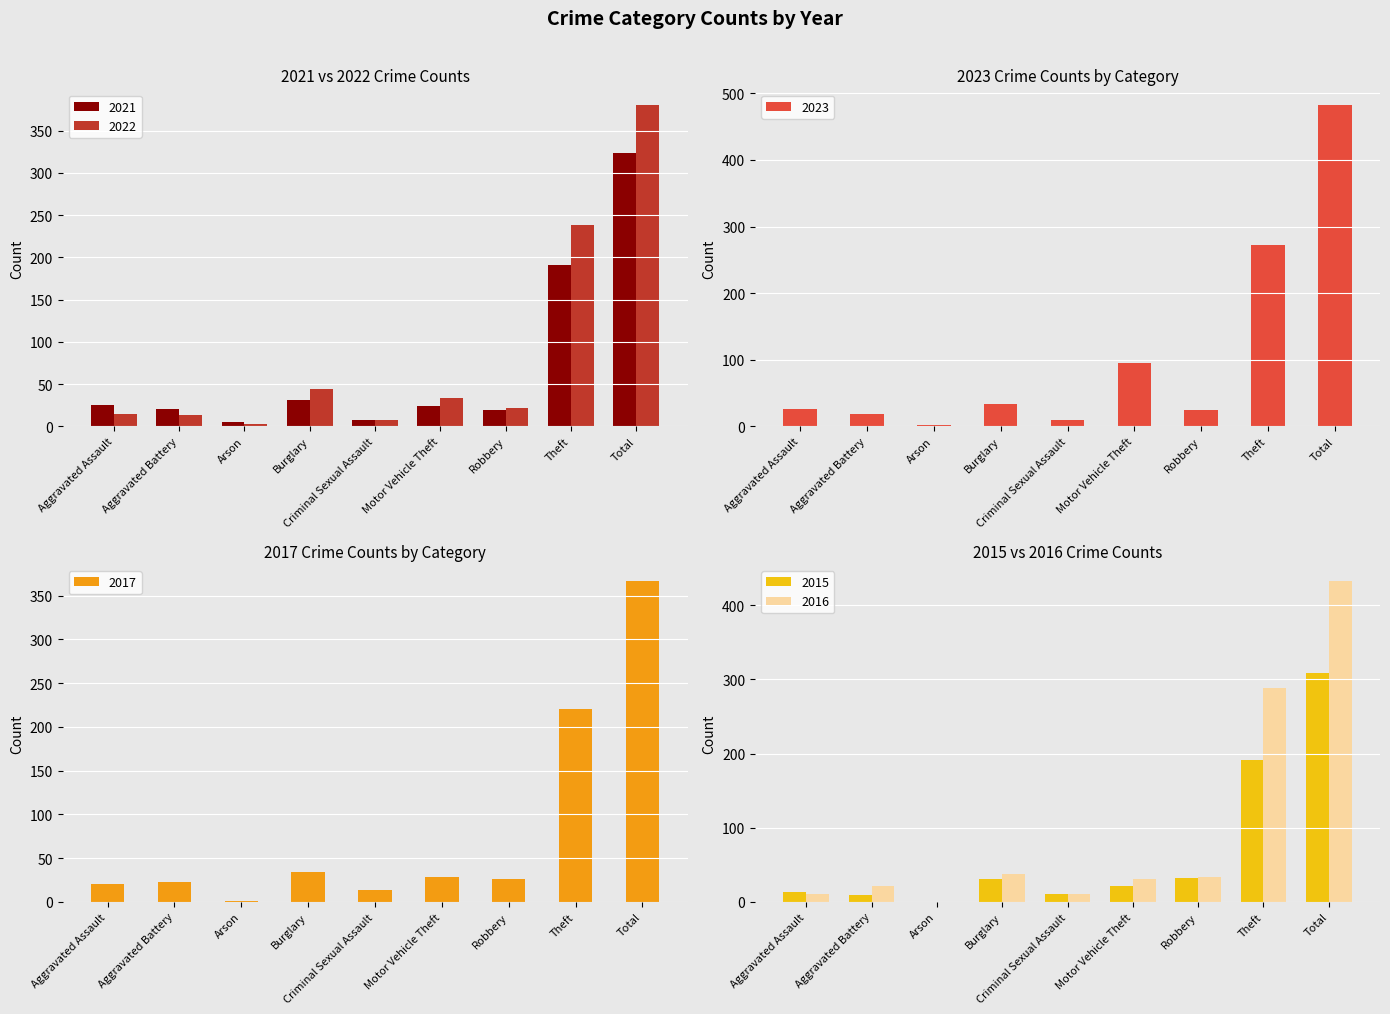

Which category has the lowest value across all series?

Arson